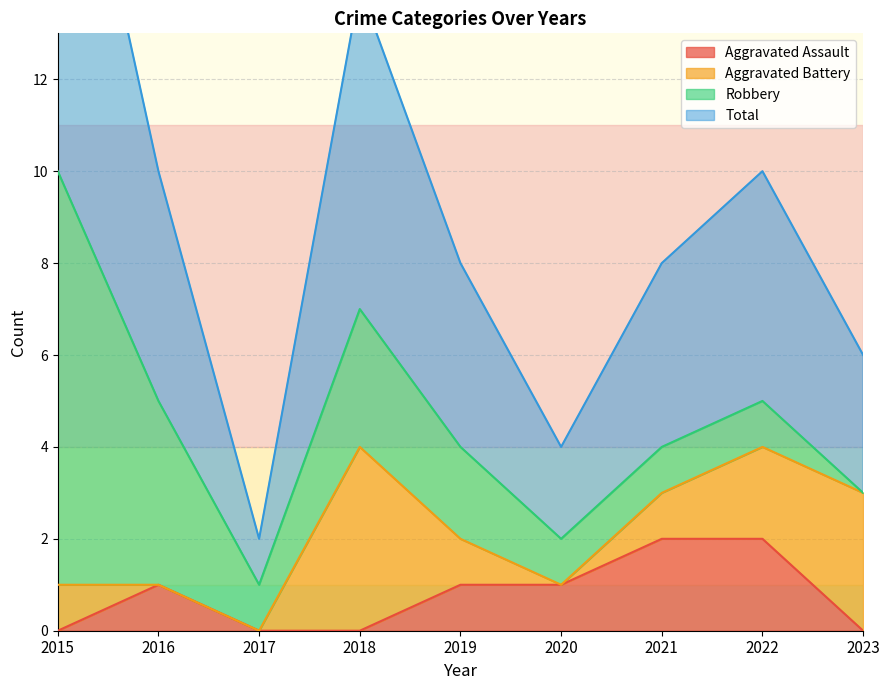

Is it true that Aggravated Assault equals 1 at 2019?

True